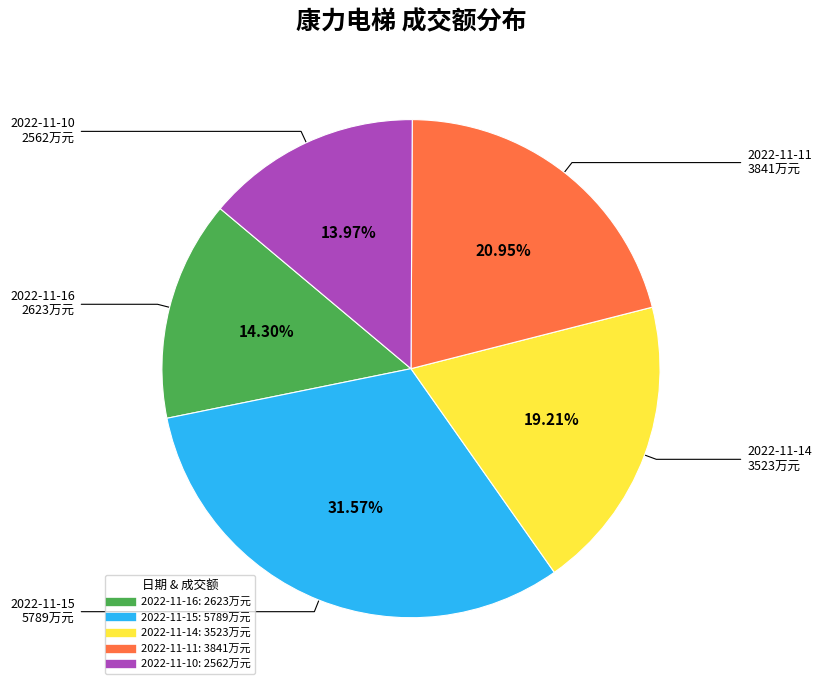

To the nearest percent, what is the combined percentage of 2022-11-16 and 2022-11-10?

28%